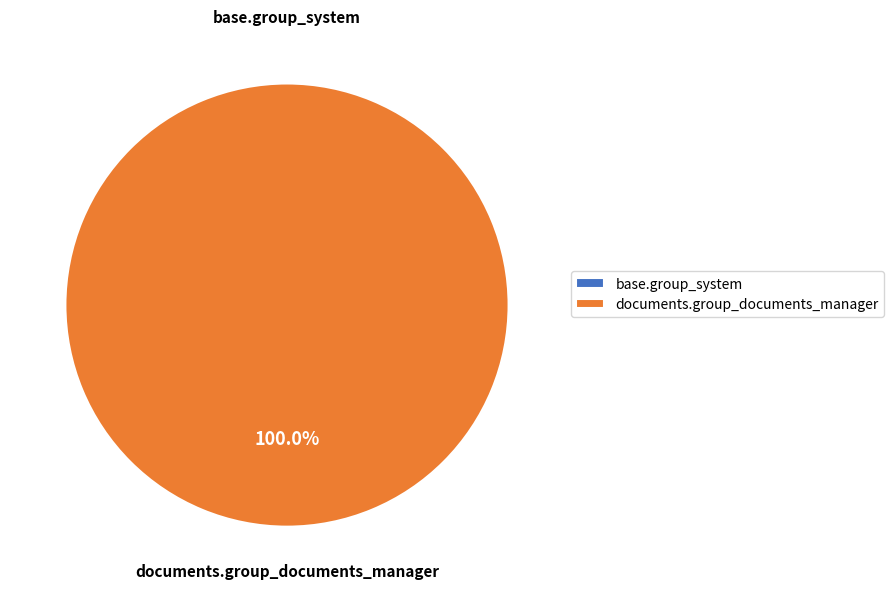

What is the majority slice?

documents.group_documents_manager